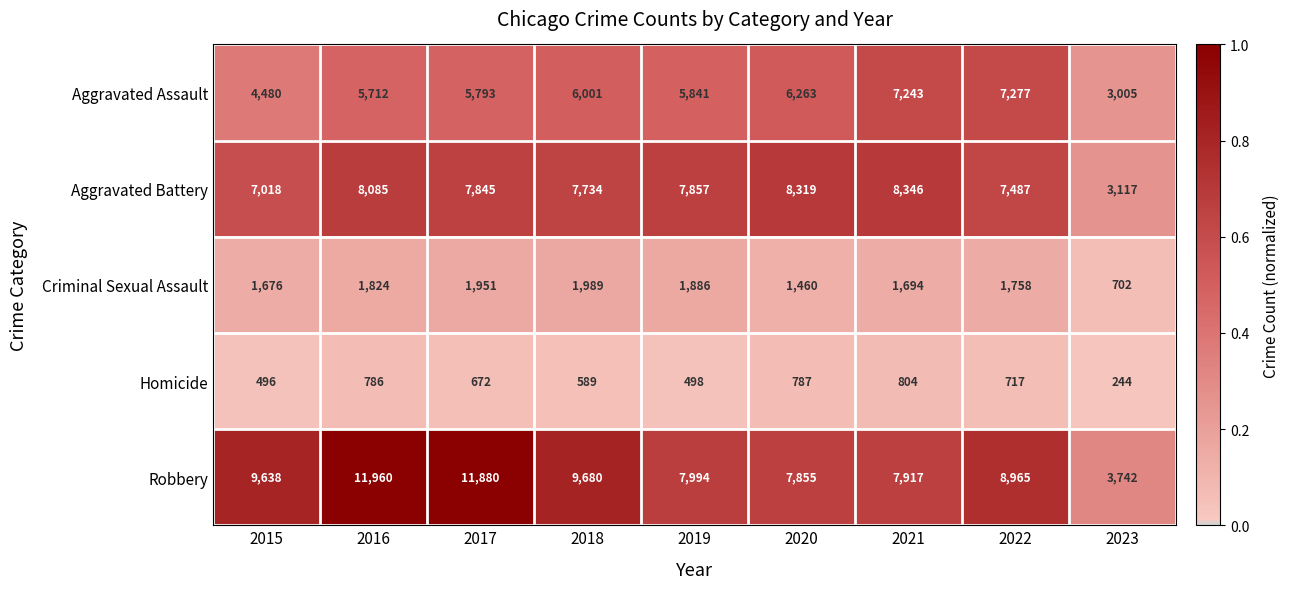

At which category does the chart reach its peak across all series?

2016